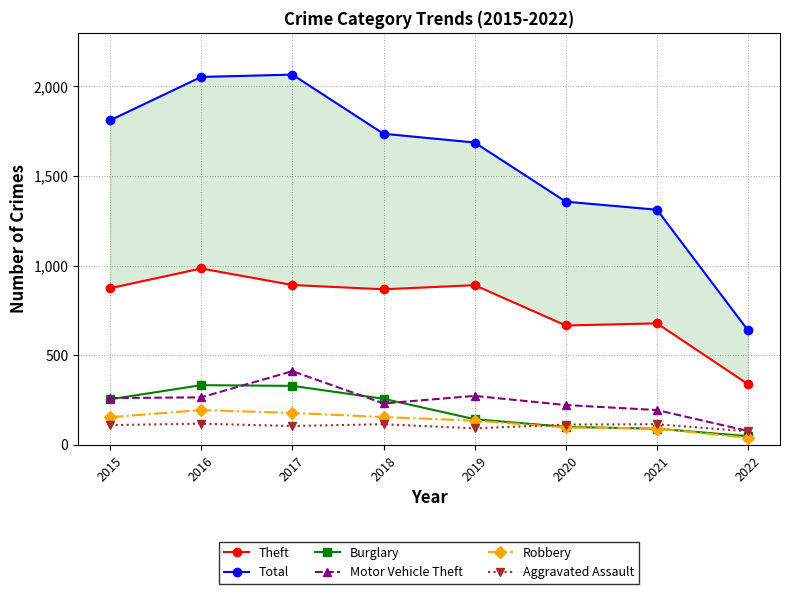

In Burglary, how many points are higher than both neighbors (excluding endpoints)?

1